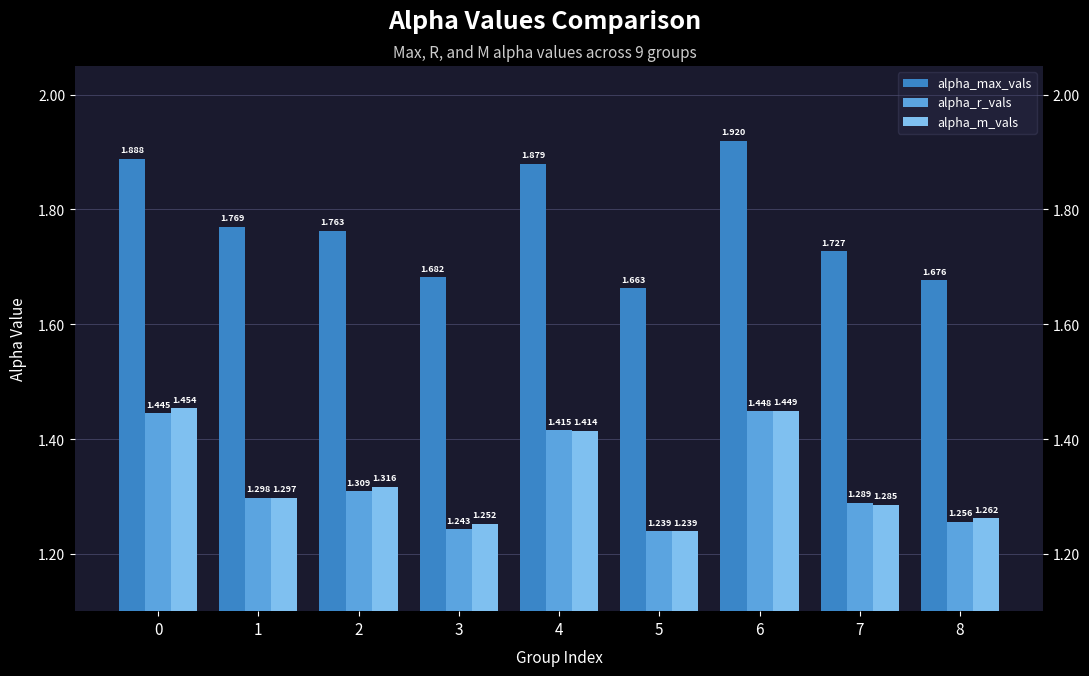

Rank the series at 5 from highest to lowest value.

alpha_max_vals, alpha_m_vals, alpha_r_vals